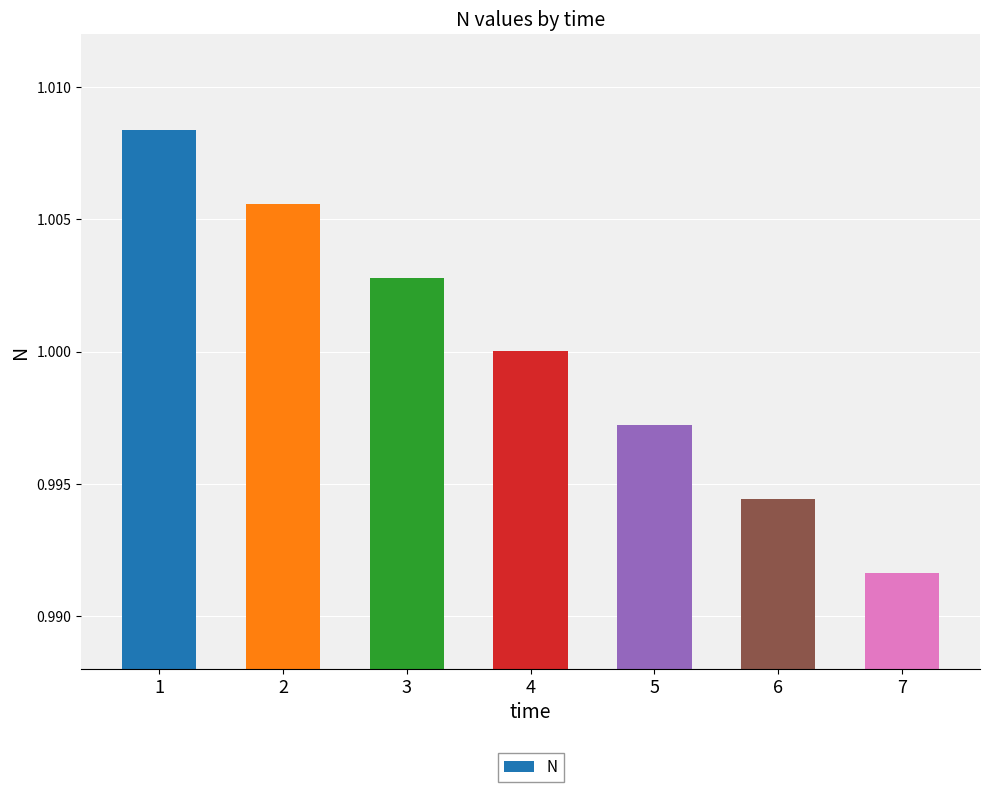

Is it true that the value at 7 is 1.0?

True